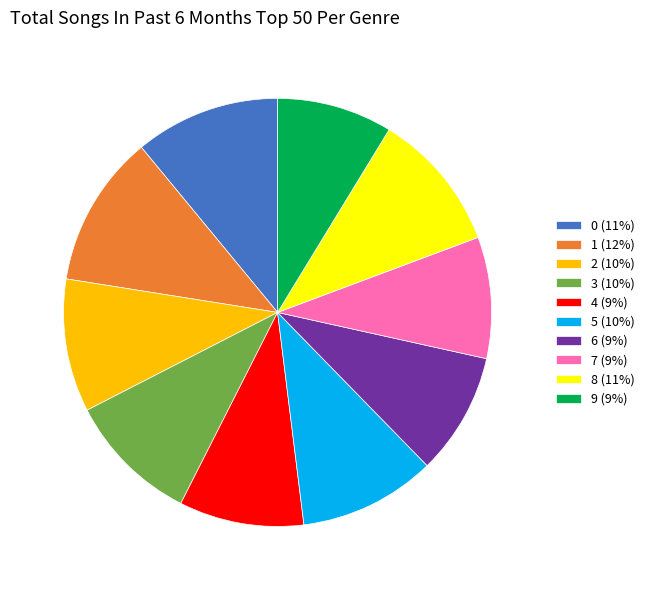

Do 2 (10%) and 3 (10%) together represent more than half of the pie?

No